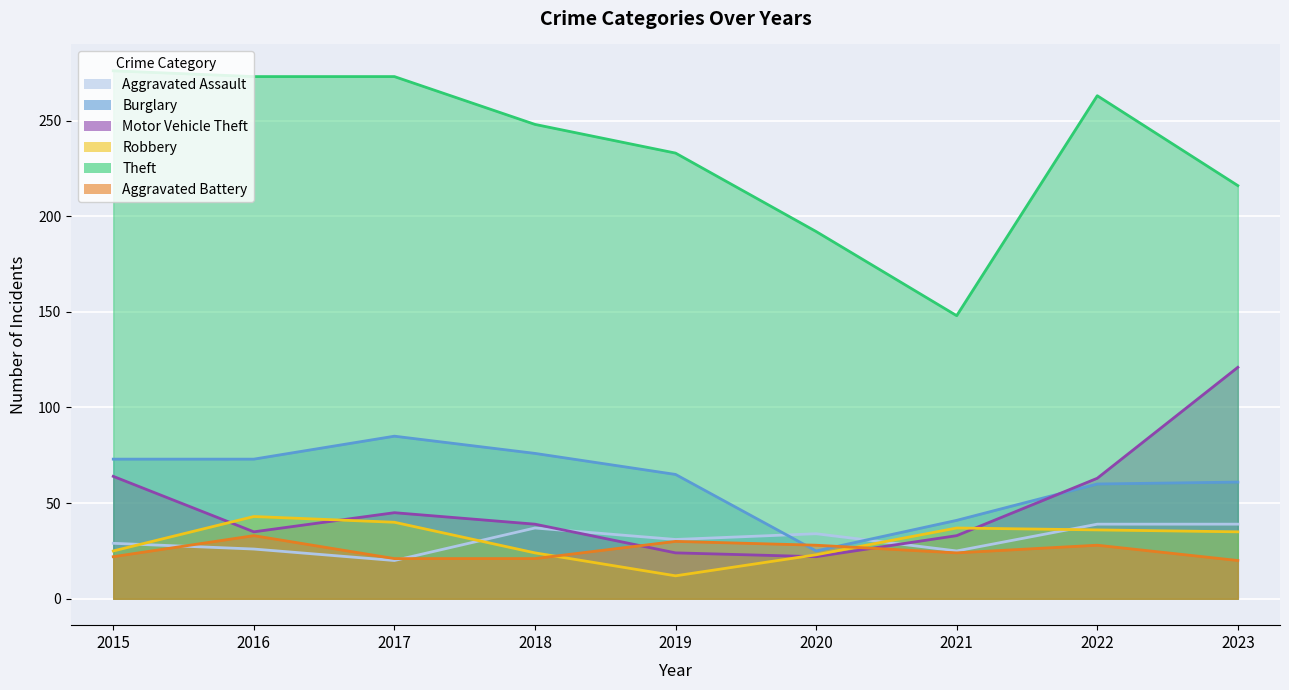

True or false: Burglary has a value of 23 at 2021.

False